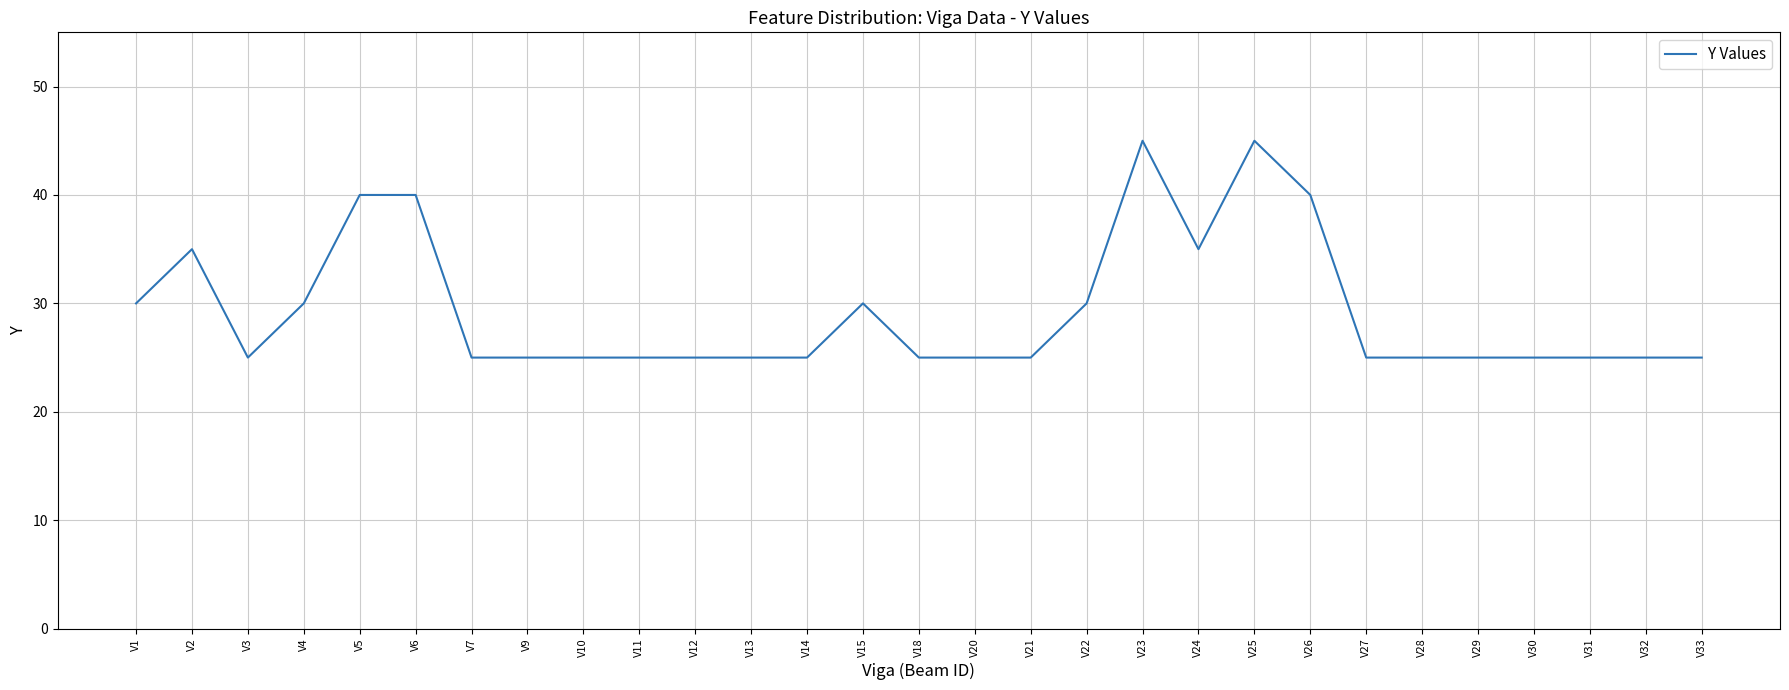

What is the ratio of the value at V33 to the value at V14?

1.0